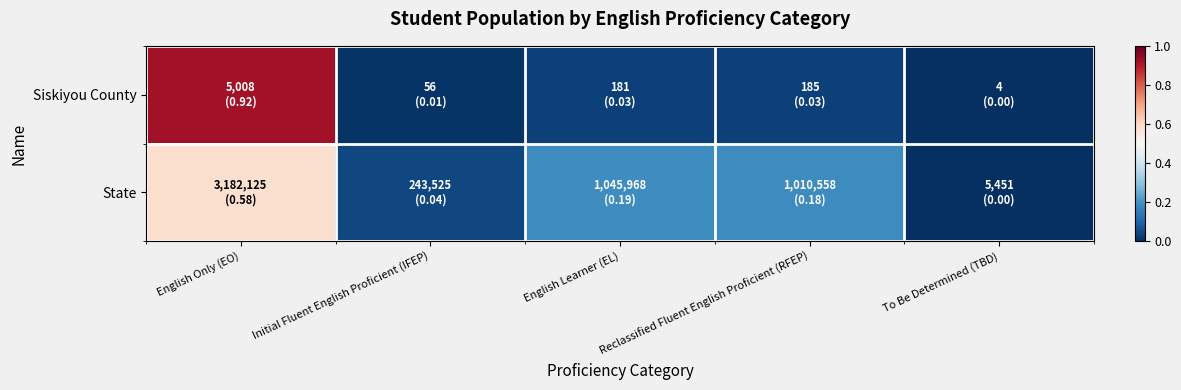

At how many categories does at least one series exceed 0?

5